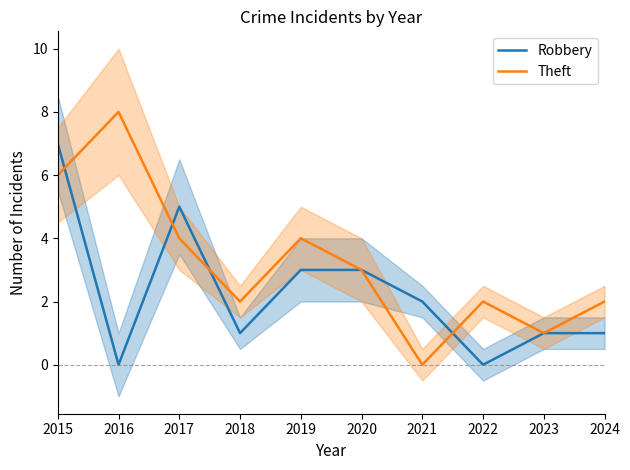

How many data points in Theft are less than 3?

5